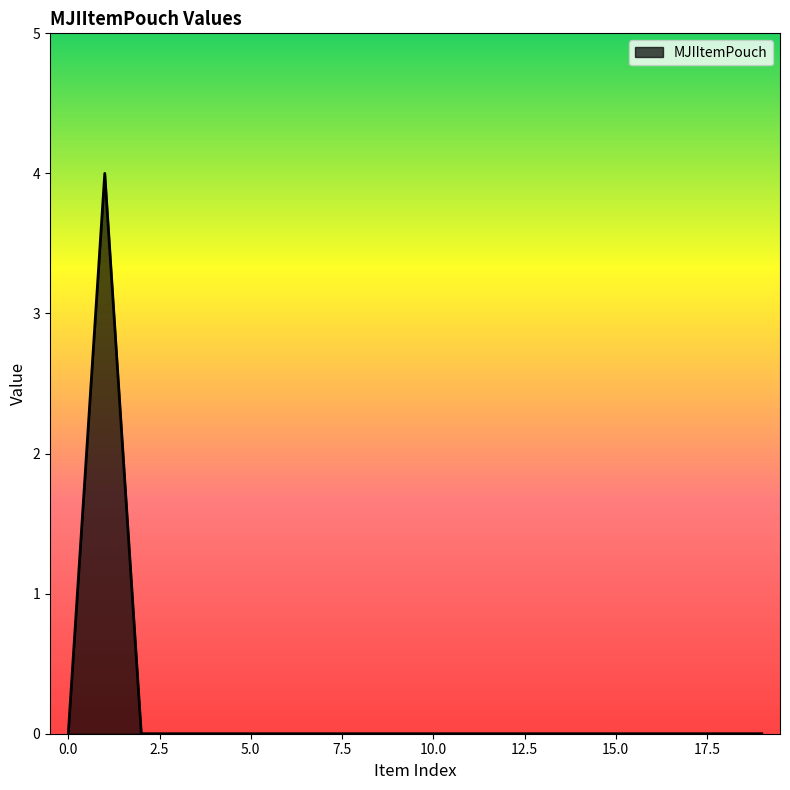

What is the maximum value shown in the chart?

4